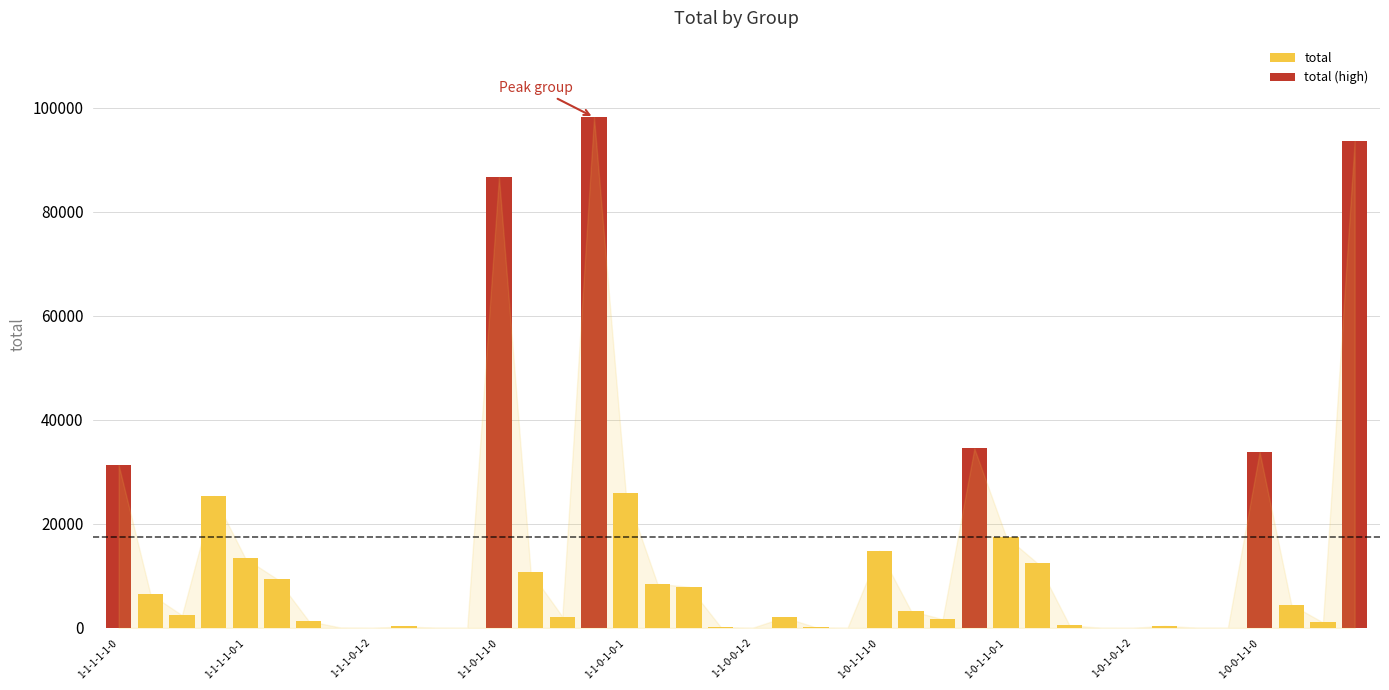

List the labels in order of value, largest first.

1-1-0-1-0-0, 1-0-0-1-0-0, 1-1-0-1-1-0, 1-0-1-1-0-0, 1-0-0-1-1-0, 1-1-1-1-1-0, 1-1-0-1-0-1, 1-1-1-1-0-0, 1-0-1-1-0-1, 1-0-1-1-1-0, 1-1-1-1-0-1, 1-0-1-1-0-2, 1-1-0-1-1-1, 1-1-1-1-0-2, 1-1-0-1-0-2, 1-1-0-0-1-0, 1-1-1-1-1-1, 1-0-0-1-1-1, 1-0-1-1-1-1, 1-1-1-1-1-2, 1-1-0-1-1-2, 1-1-0-0-0-0, 1-0-1-1-1-2, 1-1-1-0-1-0, 1-0-0-1-1-2, 1-0-1-0-1-0, 1-0-1-0-0-0, 1-1-1-0-0-0, 1-1-0-0-1-1, 1-1-0-0-0-1, 1-1-1-0-1-1, 1-0-1-0-0-1, 1-1-1-0-0-1, 1-0-1-0-1-1, 1-0-1-0-0-2, 1-1-0-0-0-2, 1-1-0-0-1-2, 1-1-1-0-0-2, 1-1-1-0-1-2, 1-0-1-0-1-2